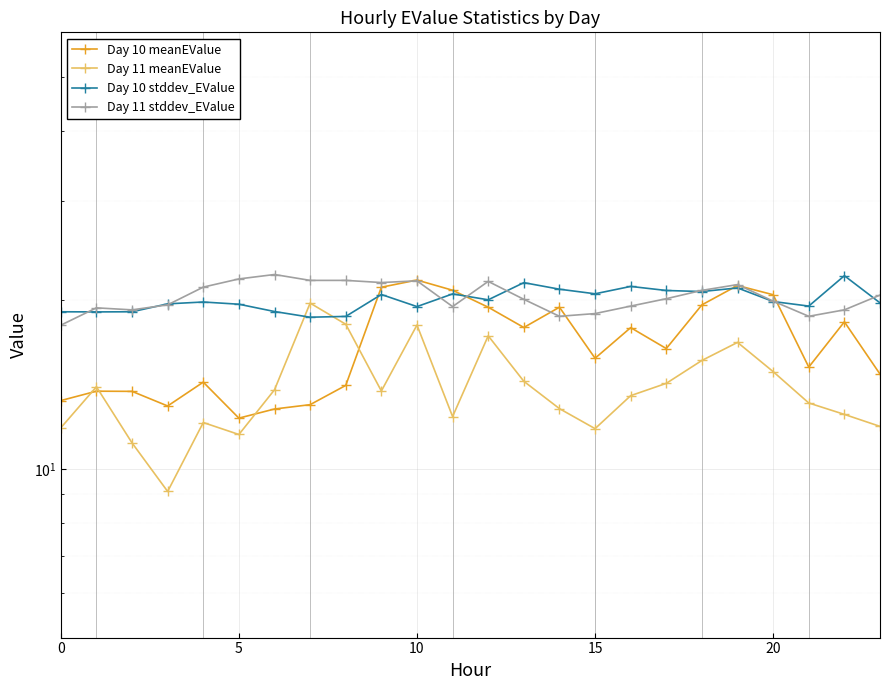

What is the spread (max minus min) of values at 20?

9.0